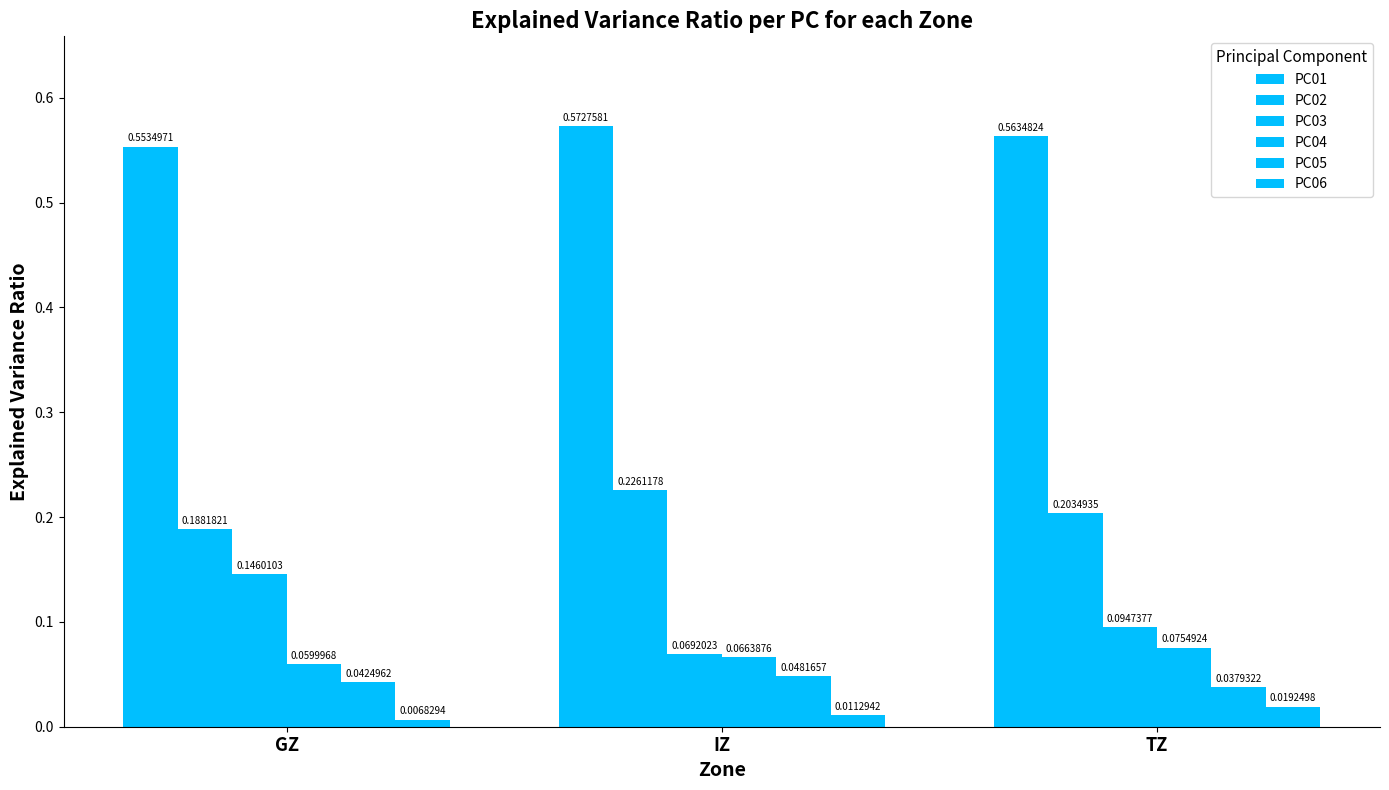

Count the number of data series in this chart.

6